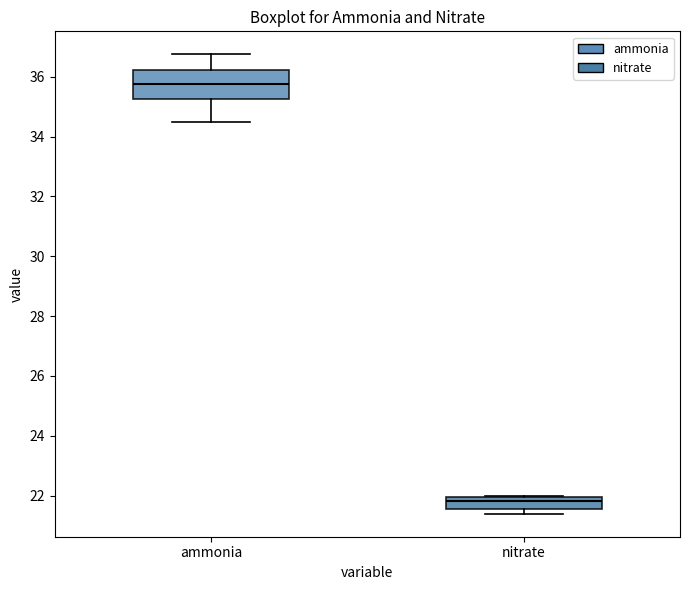

Reading left to right, read every box against the y-axis: the position of its median line, the range the box covers, and the ends of its whiskers. The values are not printed on the chart, so give them approximately, as read against the axis.

ammonia: median 35.8, box 35.2 to 36.2, whiskers 34.4 to 36.8
nitrate: median 21.8, box 21.6 to 22.0, whiskers 21.4 to 22.0